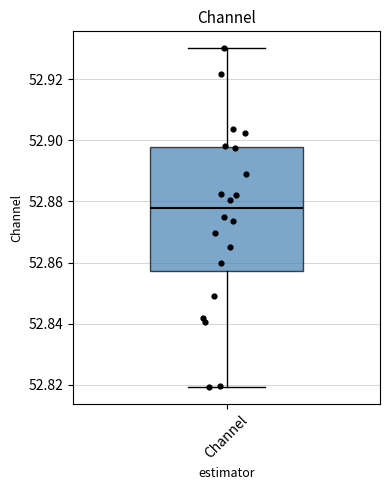

Read this box plot against the y-axis: the position of the median line, the range covered by the box, and the ends of both whiskers. The values are not printed on the chart, so give them approximately, as read against the axis.

median 52.878, box 52.858 to 52.898, whiskers 52.820 to 52.930